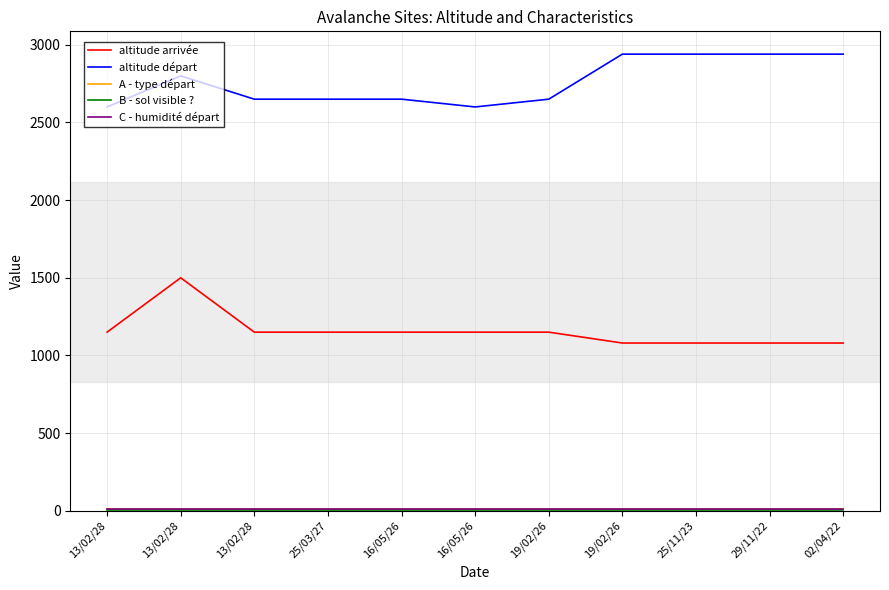

The value of C - humidité départ at 13/02/28 is 5. True or false?

False